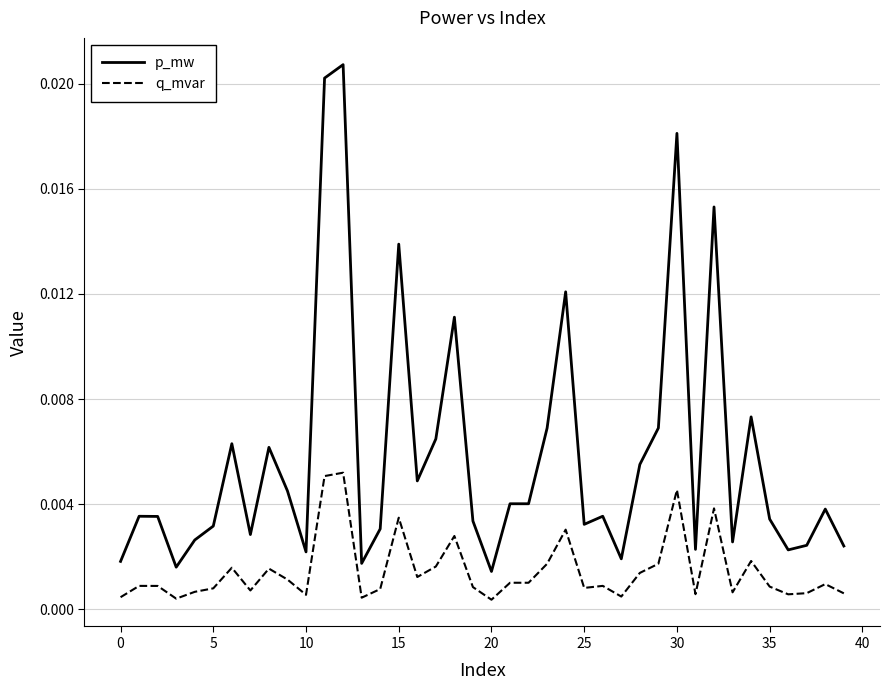

Rank the series by their maximum value, from lowest to highest.

q_mvar, p_mw